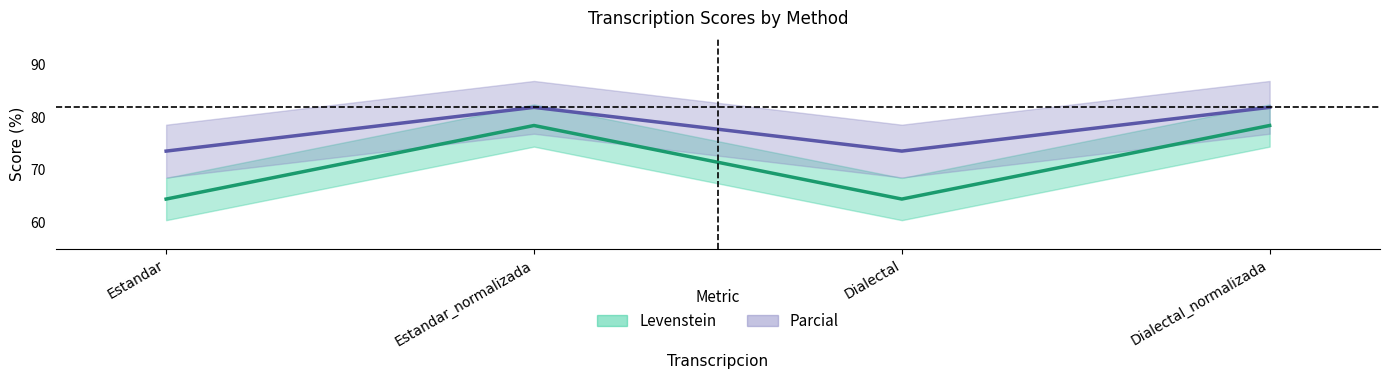

True or false: Levenstein and Parcial intersect in this chart.

False